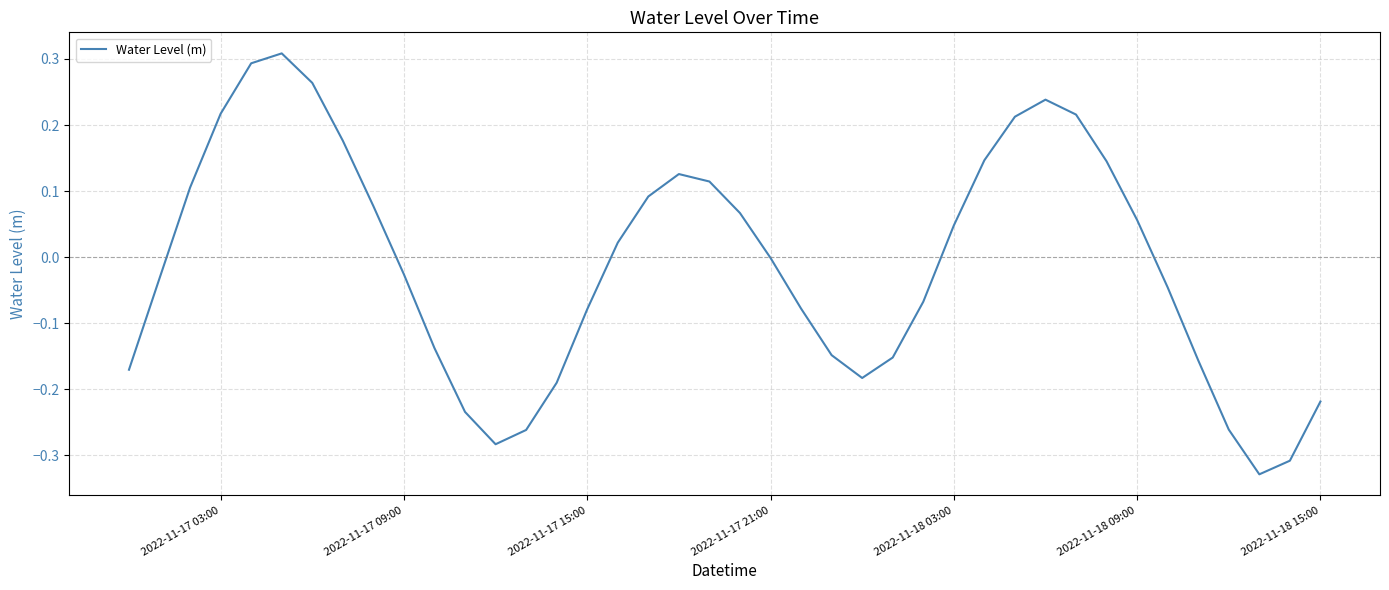

How many lines are shown in the chart?

1